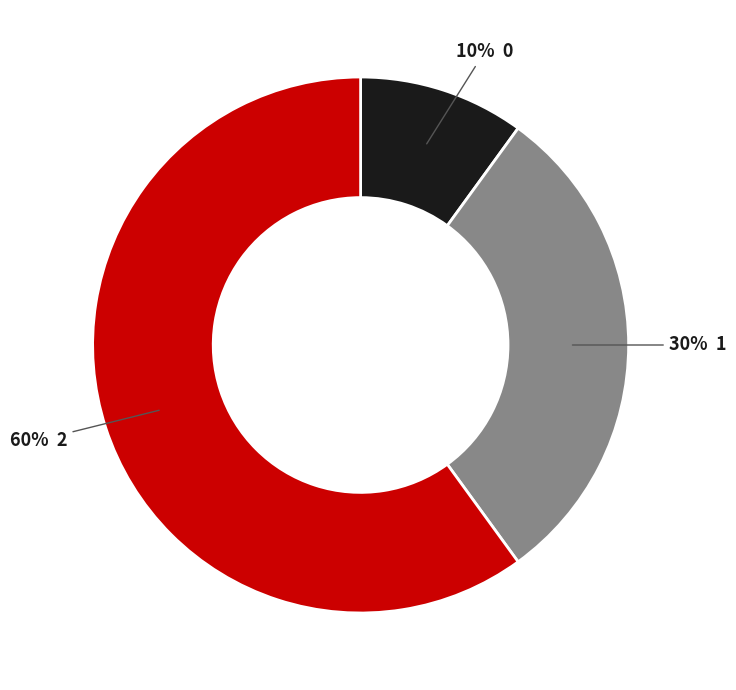

To the nearest percent, what is the difference between the largest and smallest slice percentages?

50%